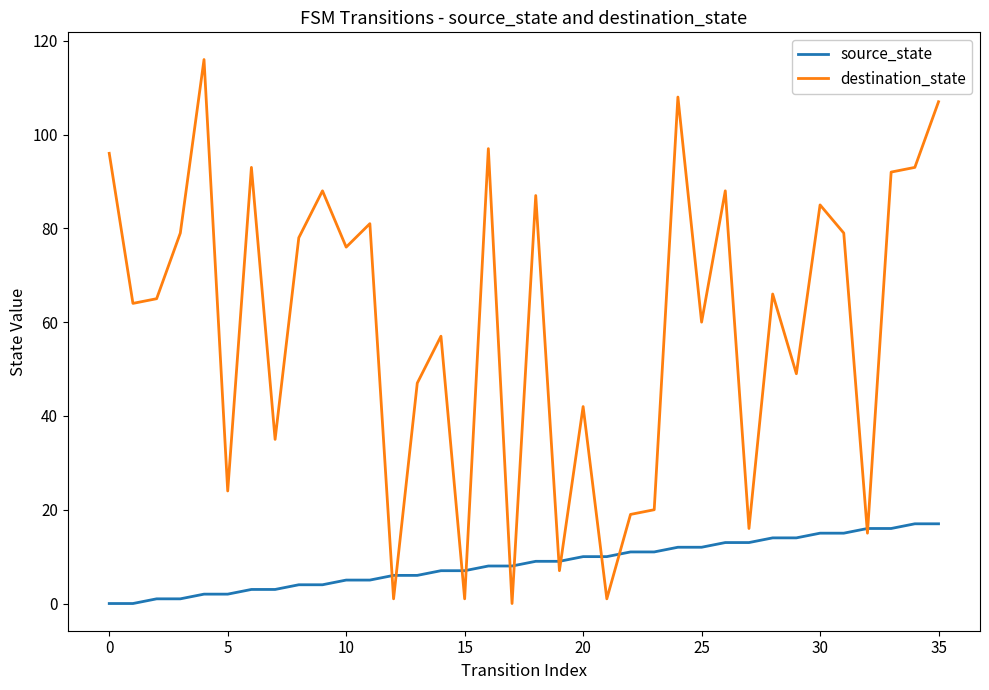

Which series has the largest total across all categories?

destination_state